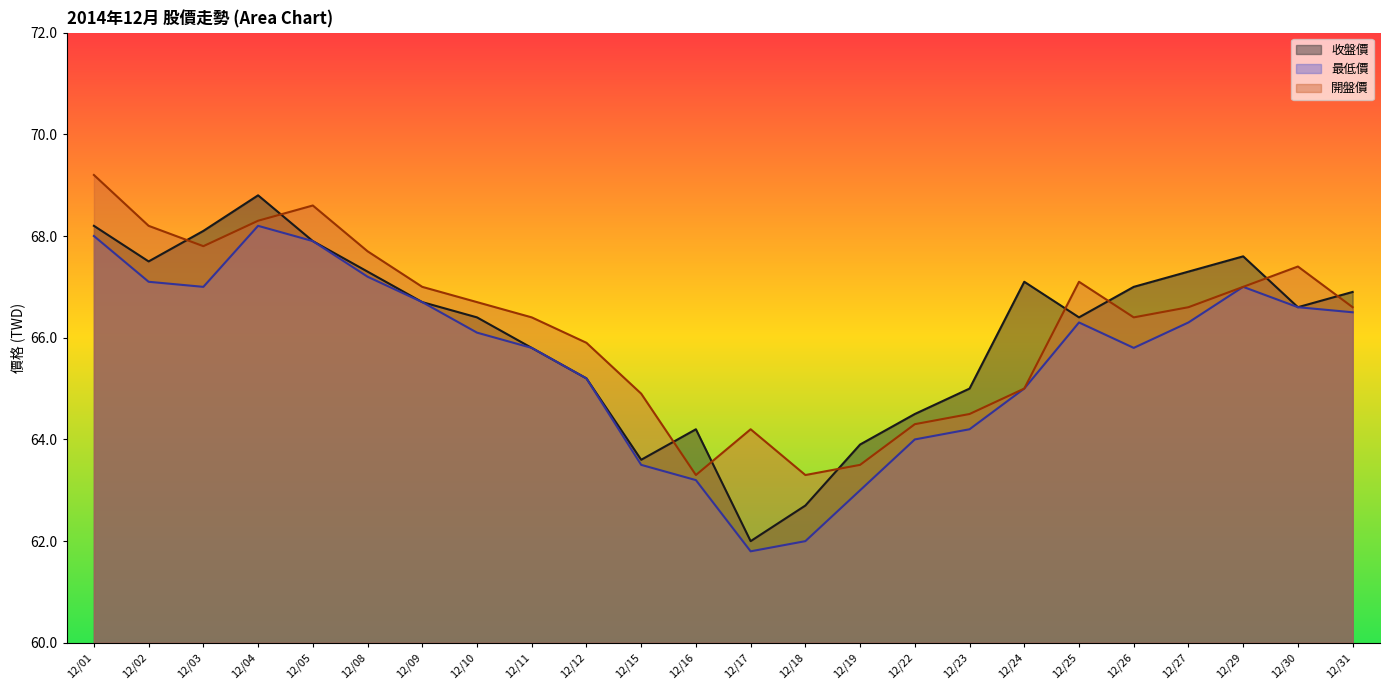

What is the lowest value of the 收盤價 series?

62.0